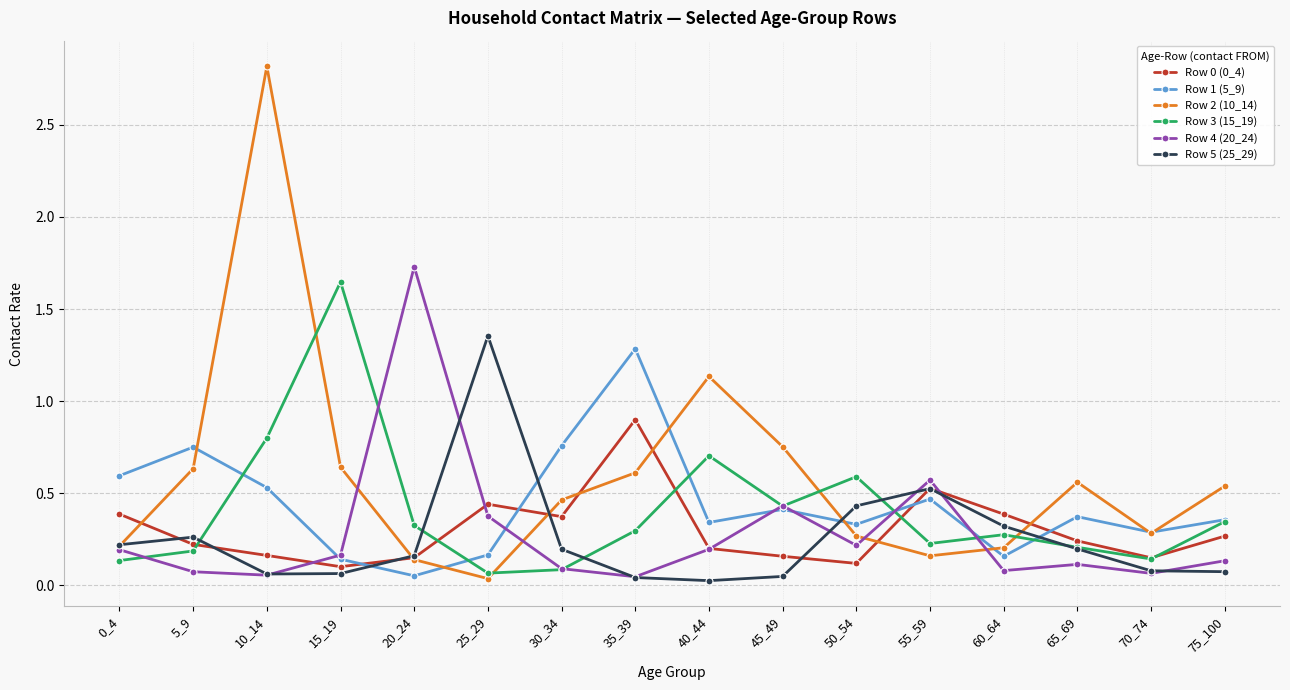

Which category has the highest value in the Row 1 (5_9) series?

35_39